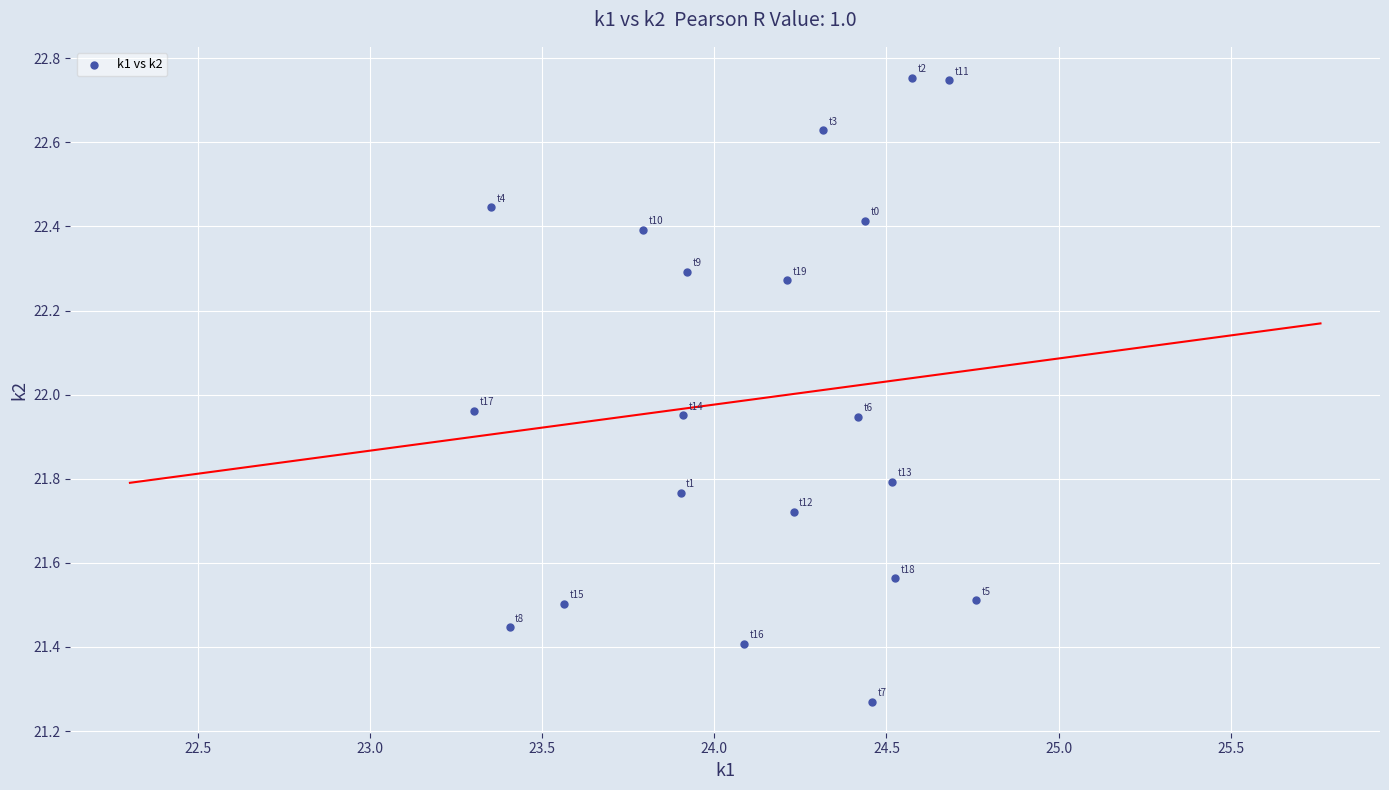

What is the range of Y values (max minus min)?

1.5